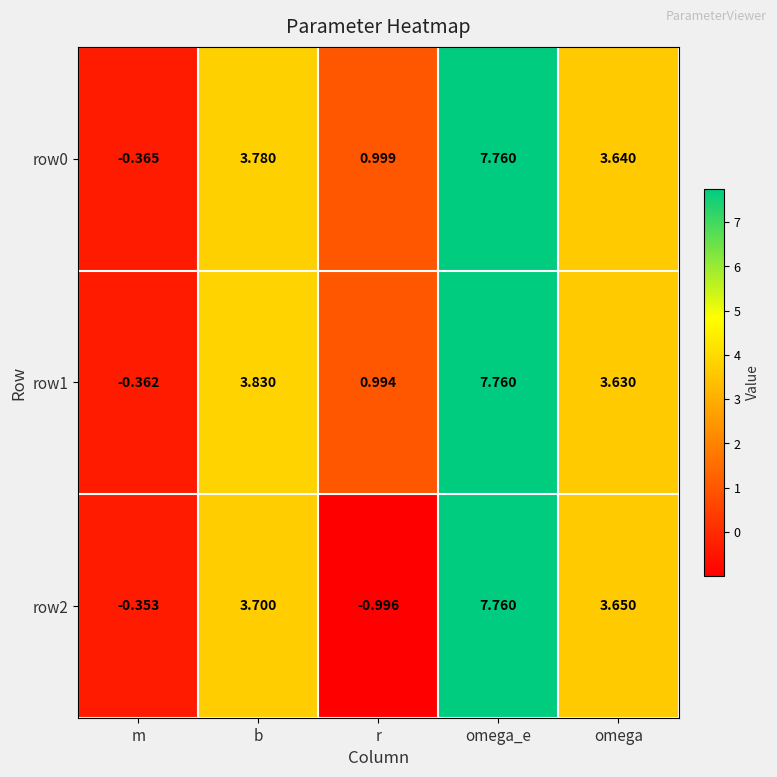

Where is row2 nearest to the value 3?

omega